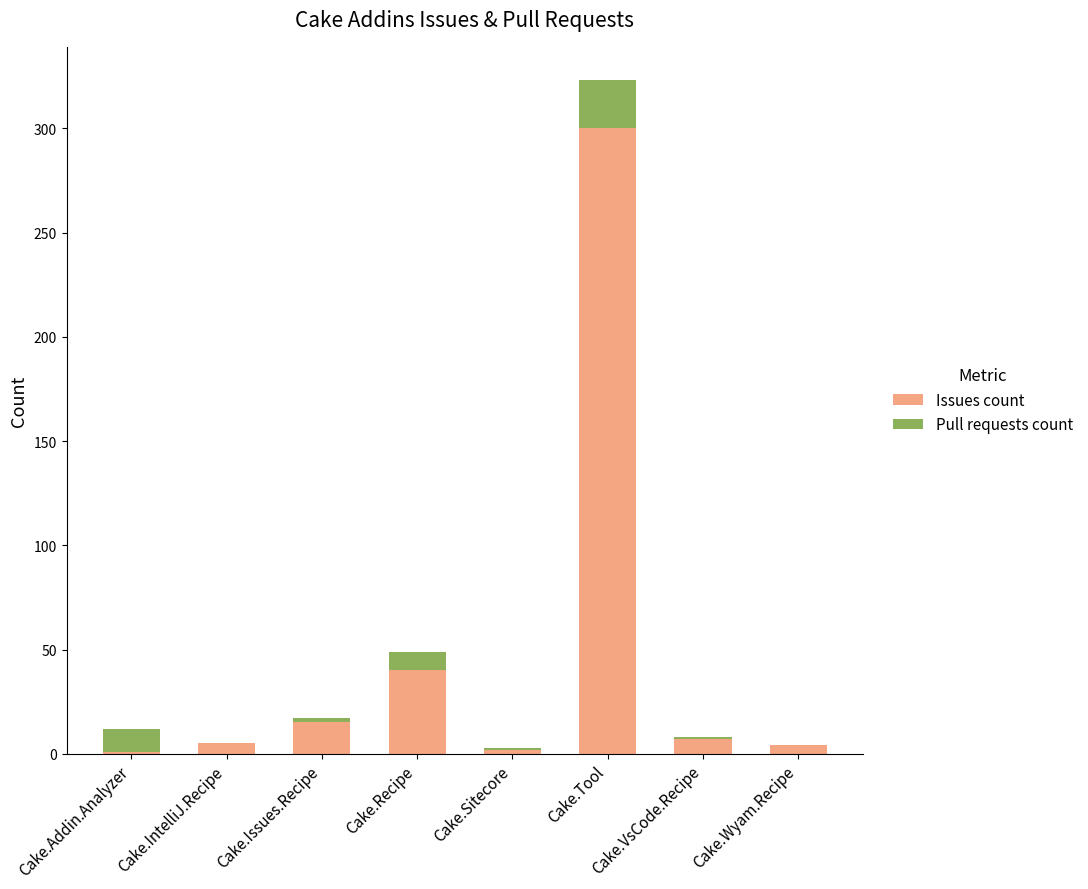

Are the bars grouped side by side (vs. stacked)?

No